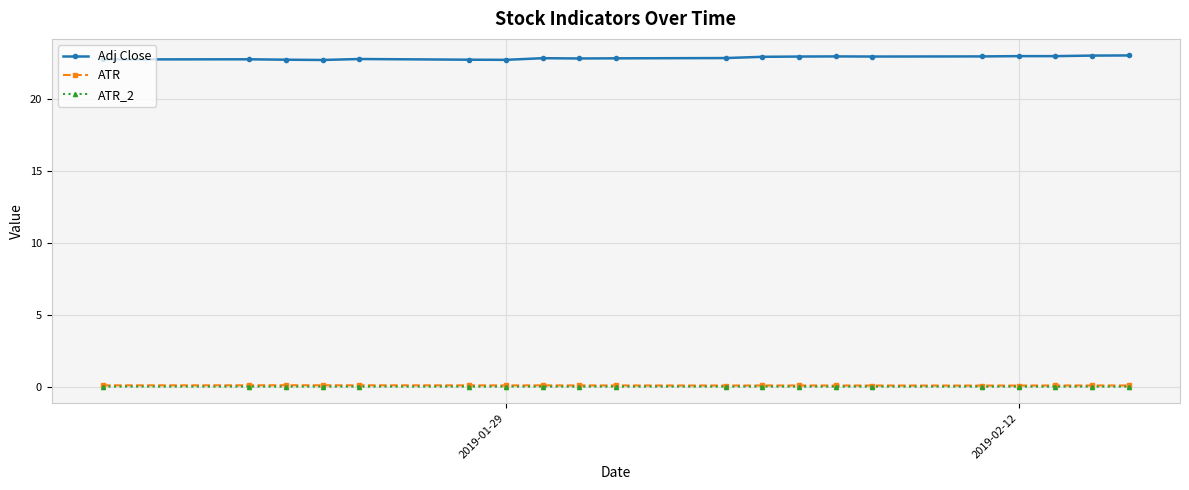

At how many categories does at least one series exceed 9?

20